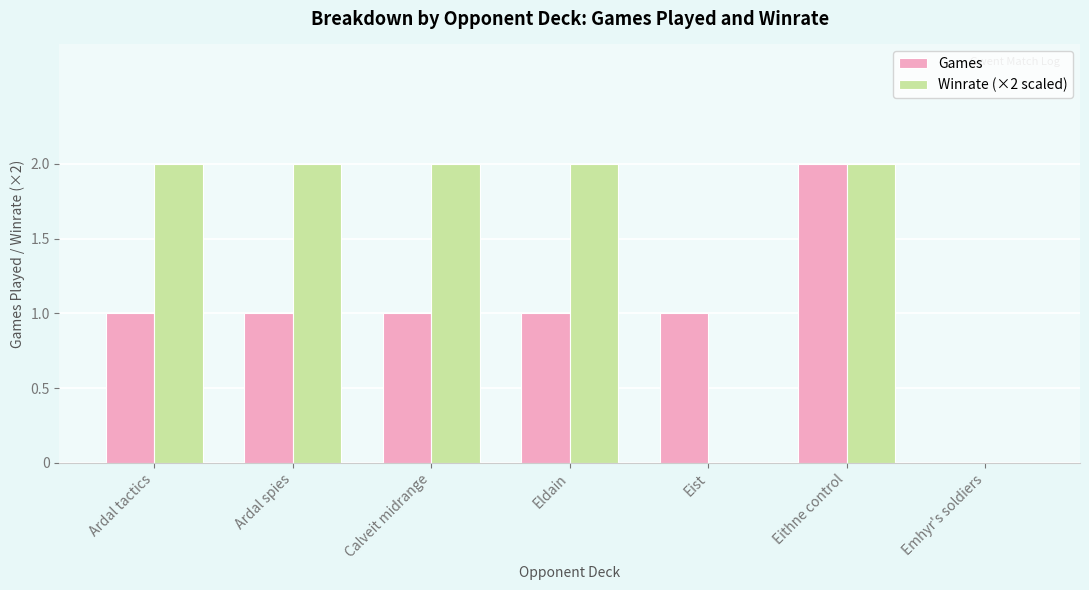

Between Ardal tactics and Eithne control, which series saw the biggest shift?

Games